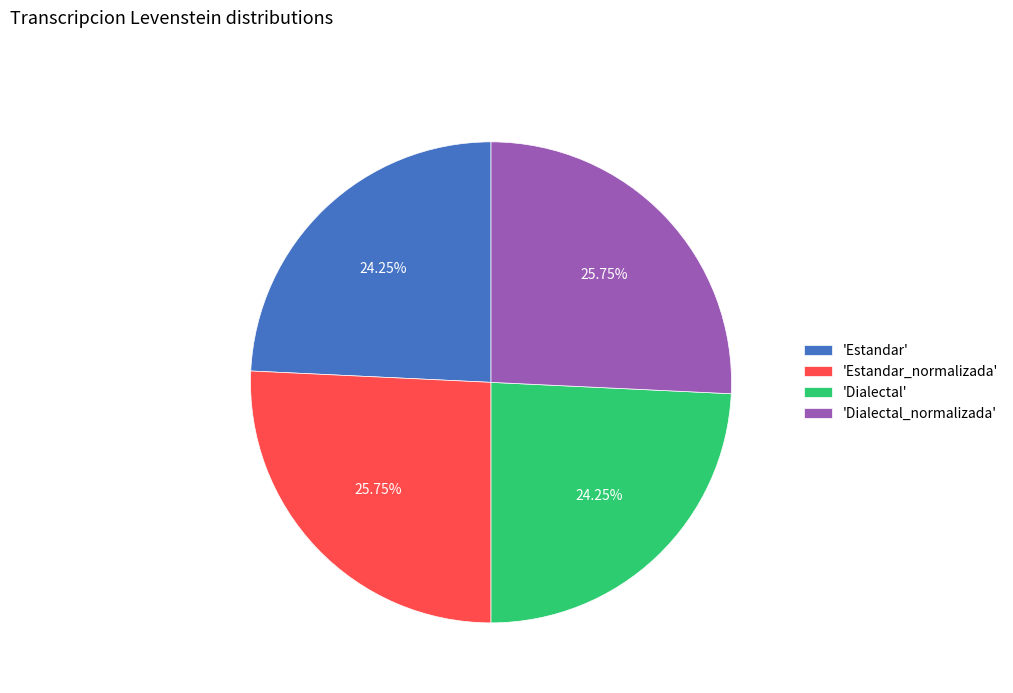

Which has a higher value, 'Dialectal_normalizada' or 'Dialectal'?

'Dialectal_normalizada'